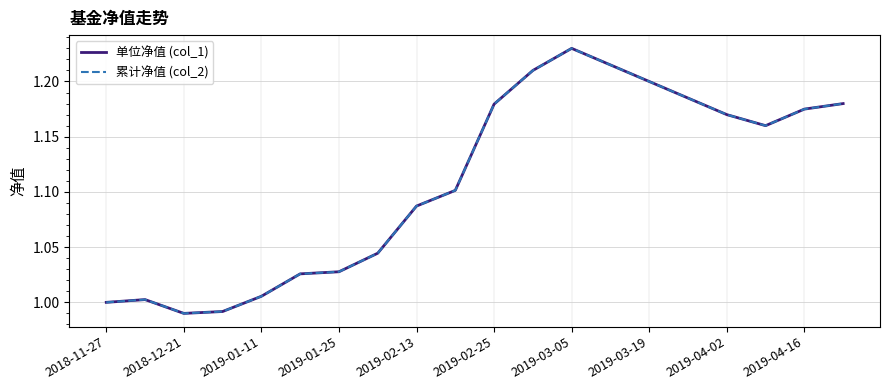

What is the sum of all 单位净值 (col_1) values?

22.2